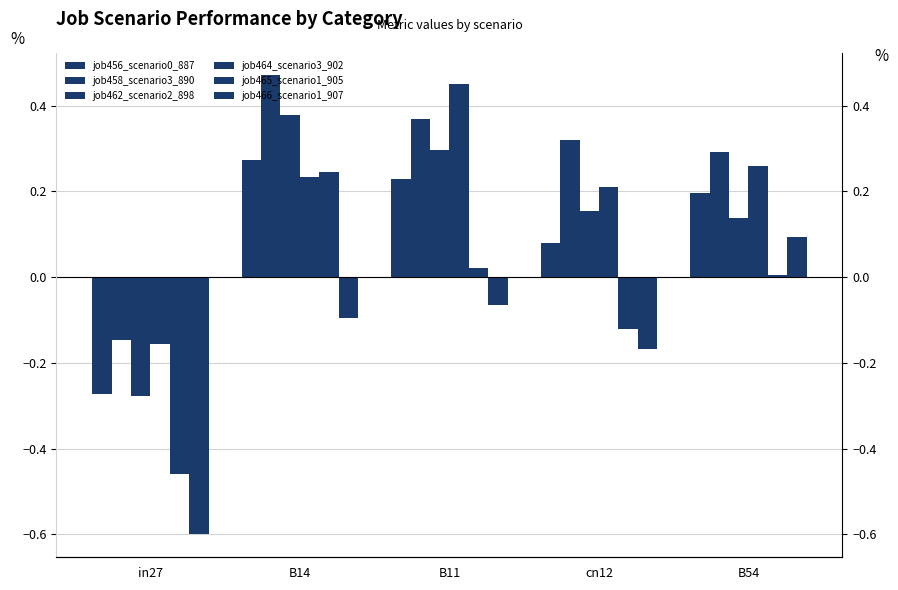

What position from the right is cn12?

2